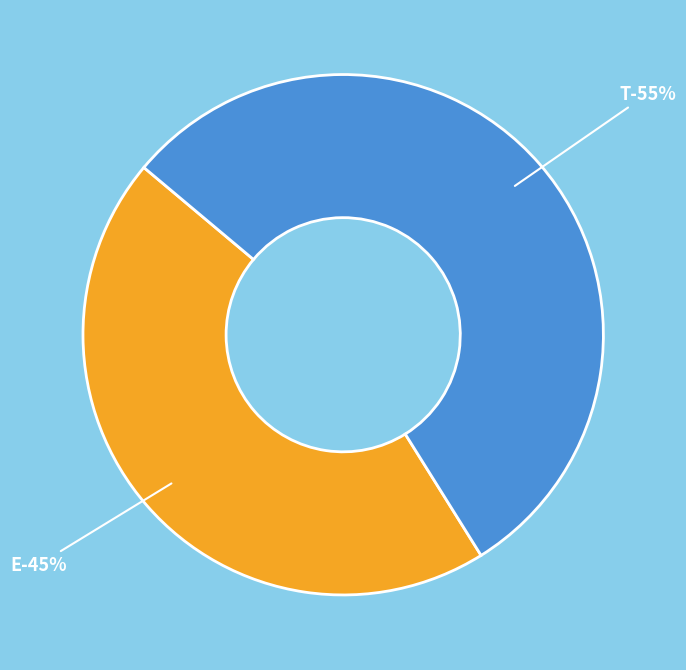

How many slices are in this pie chart?

2